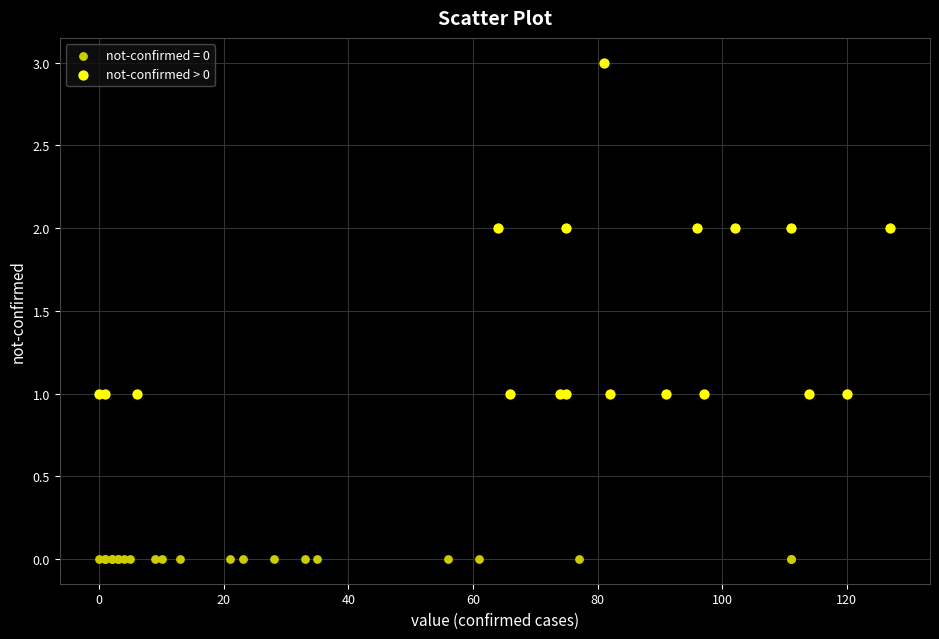

Which series contains the lowest Y value?

not-confirmed = 0